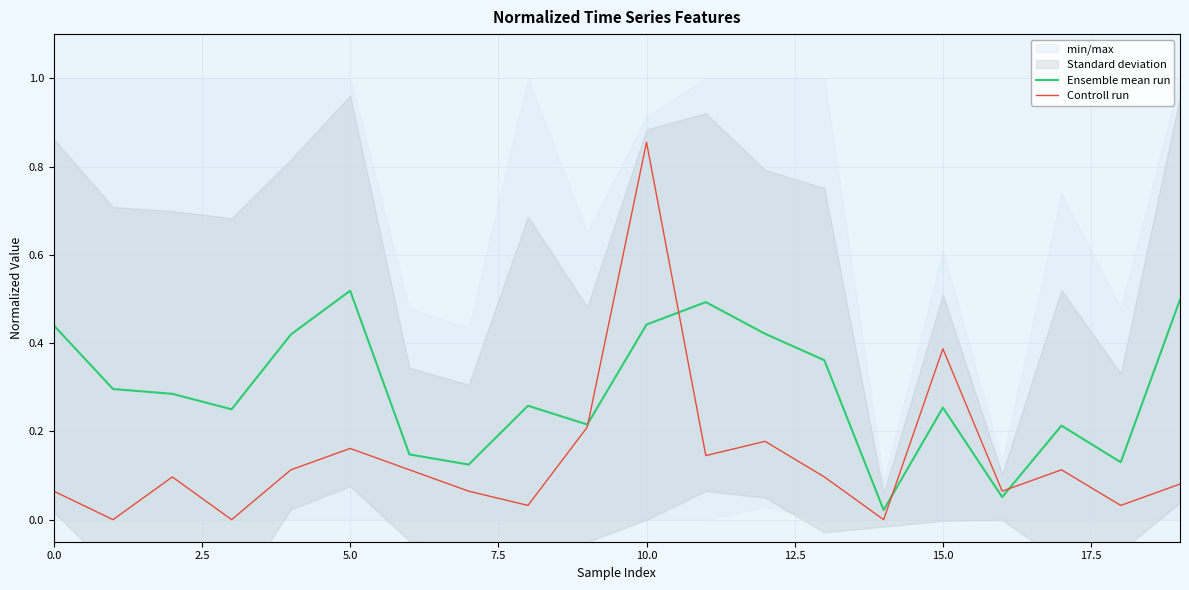

The value of Ensemble mean run at 15 is 0.3. True or false?

True